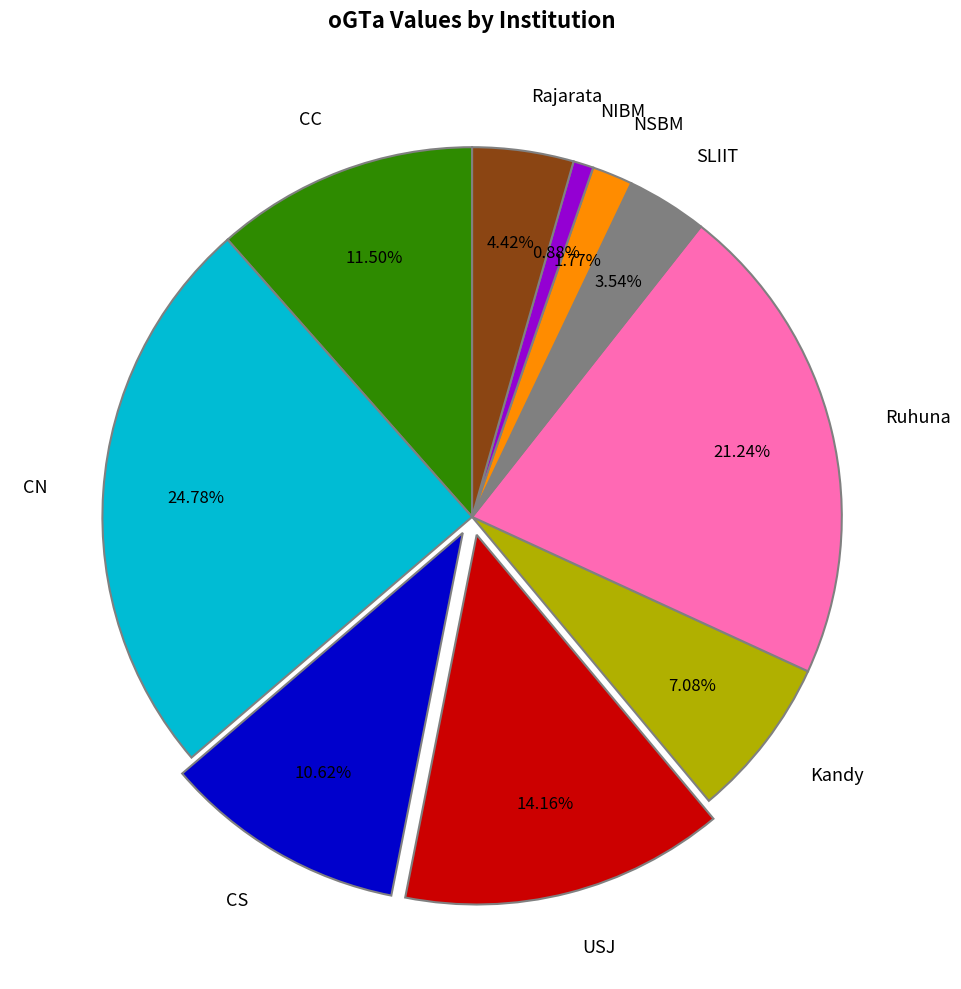

What is the ratio of the value at CC to the value at SLIIT?

3.2